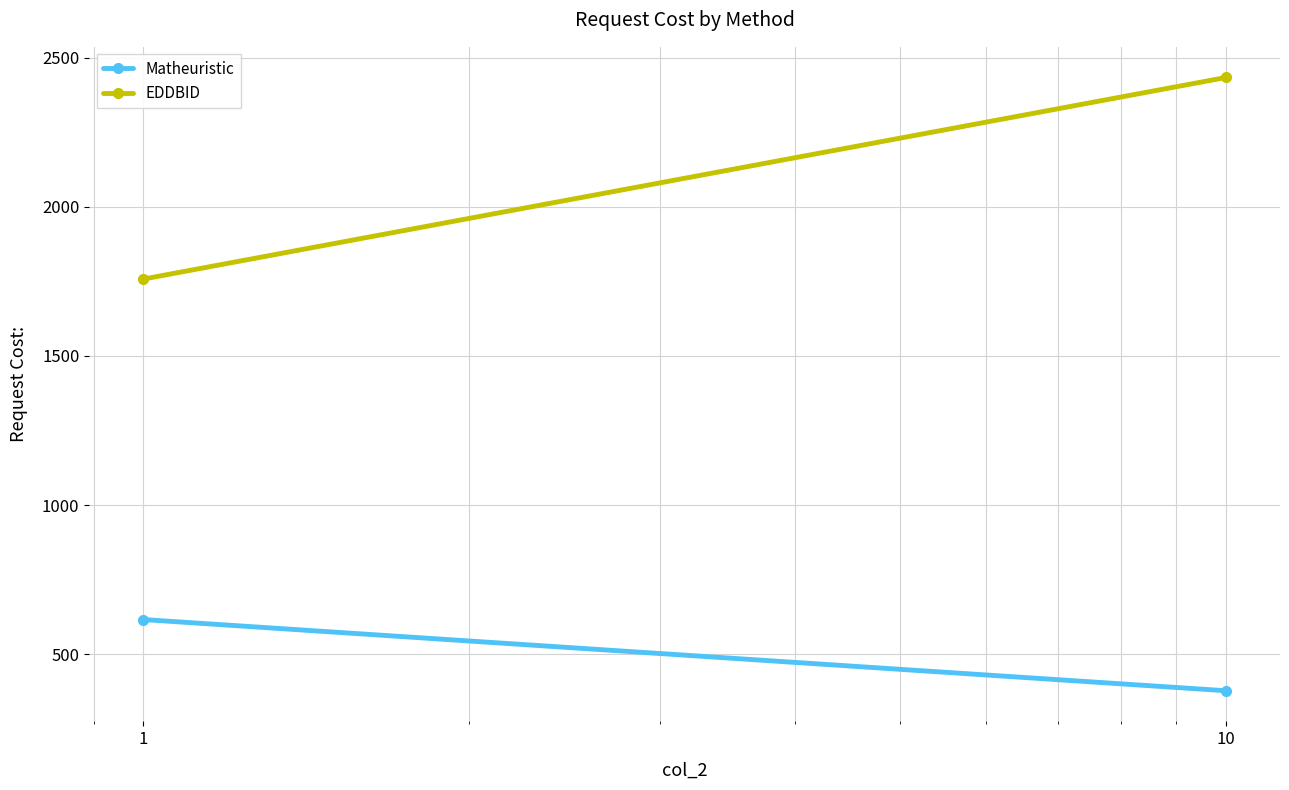

What is the value of the Matheuristic point at the 2nd from the left?

378.0